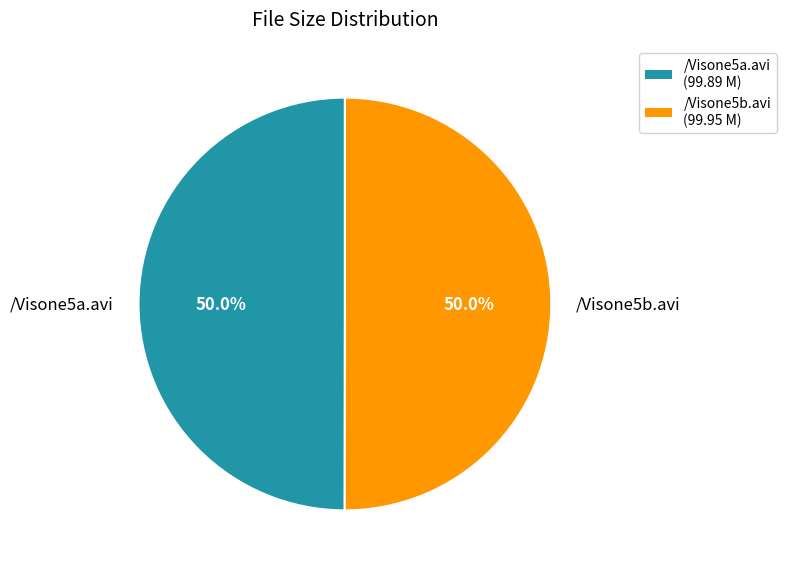

Approximately how many times larger is the value at /Visone5a.avi compared to /Visone5b.avi?

1.0